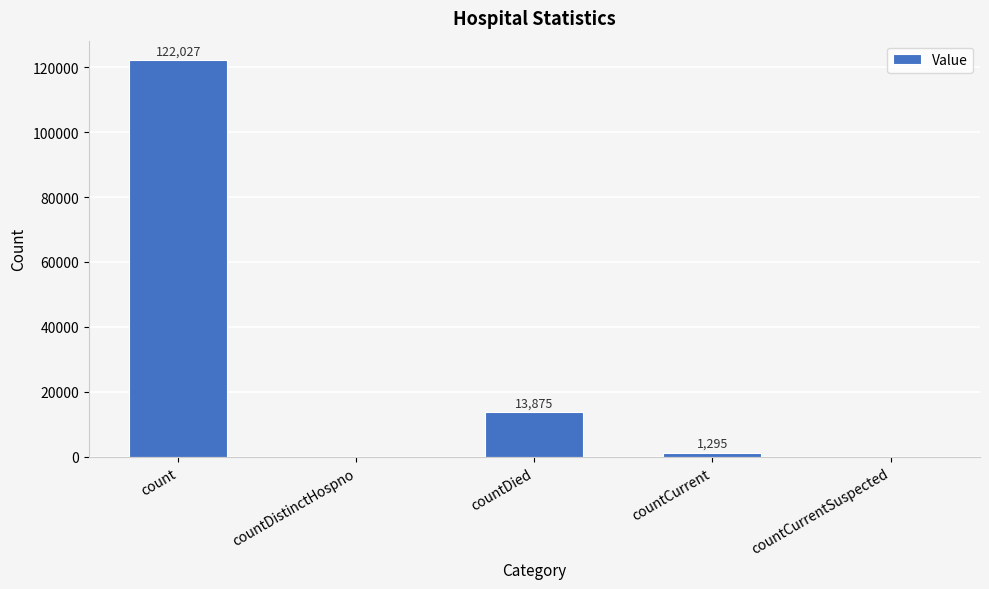

Reading left to right, transcribe all the data shown in this chart.

122027	0	13875	1295	0